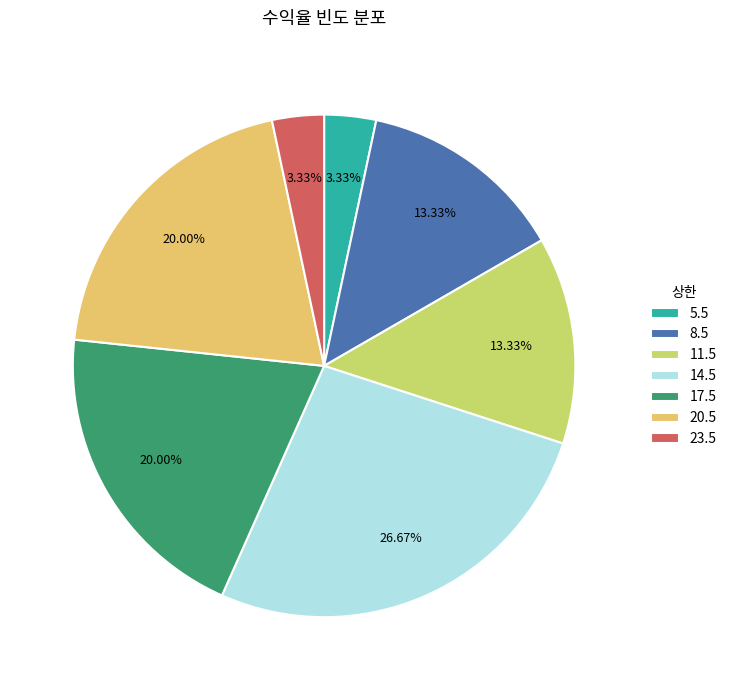

Does 5.5 represent more than half of the total?

No